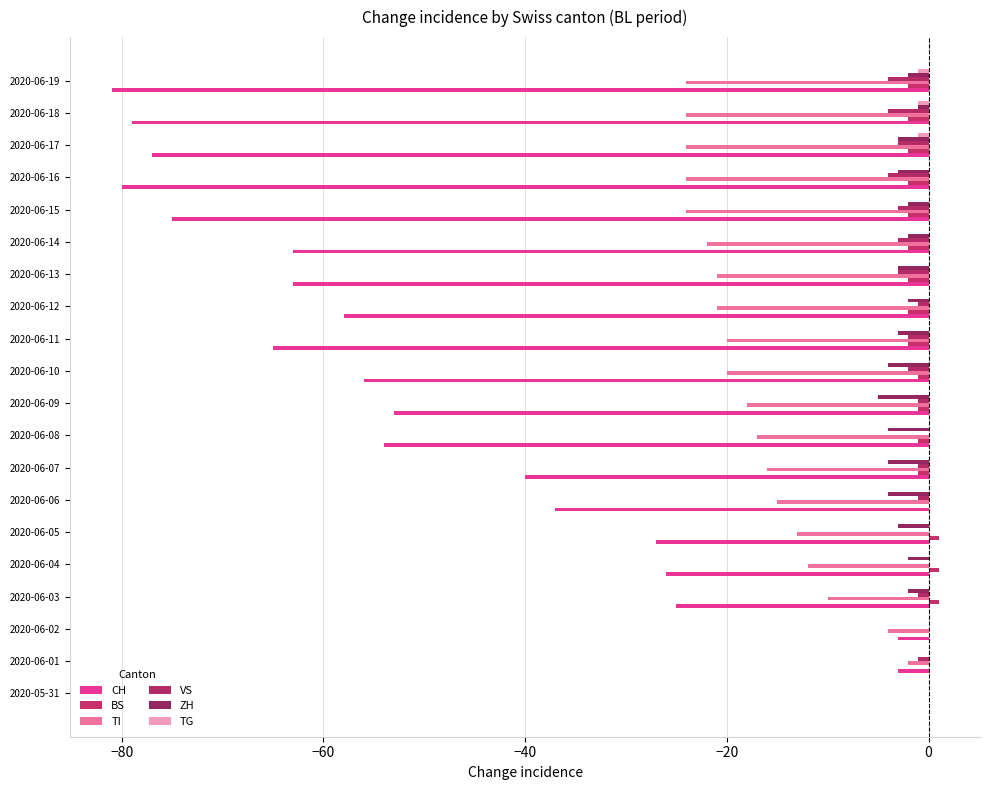

Which series has the widest spread of values?

CH